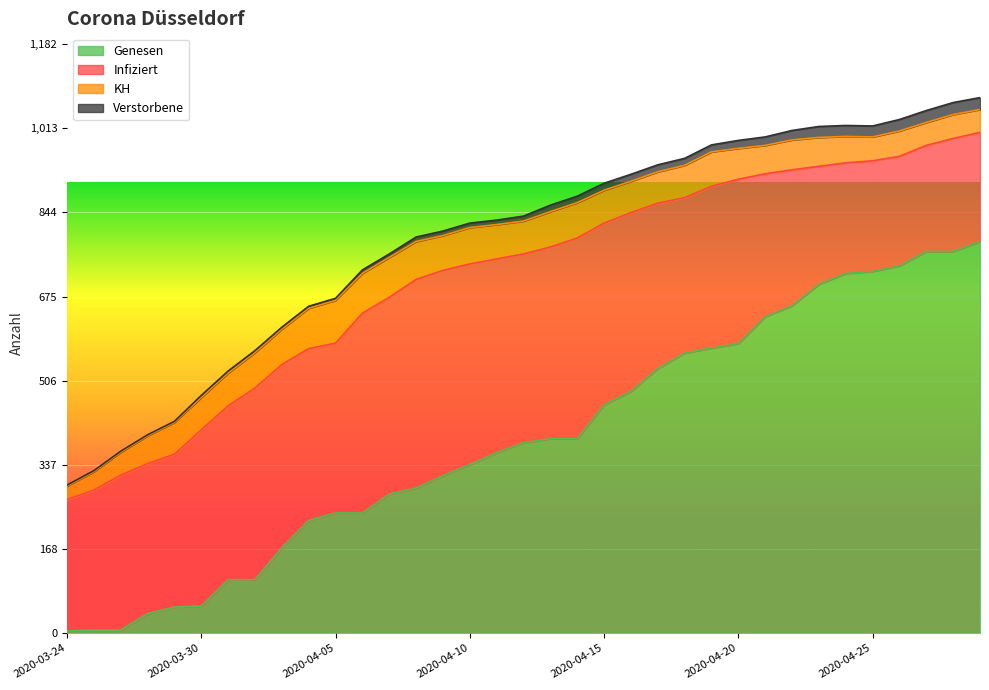

At which label is KH closest to 56?

2020-03-27